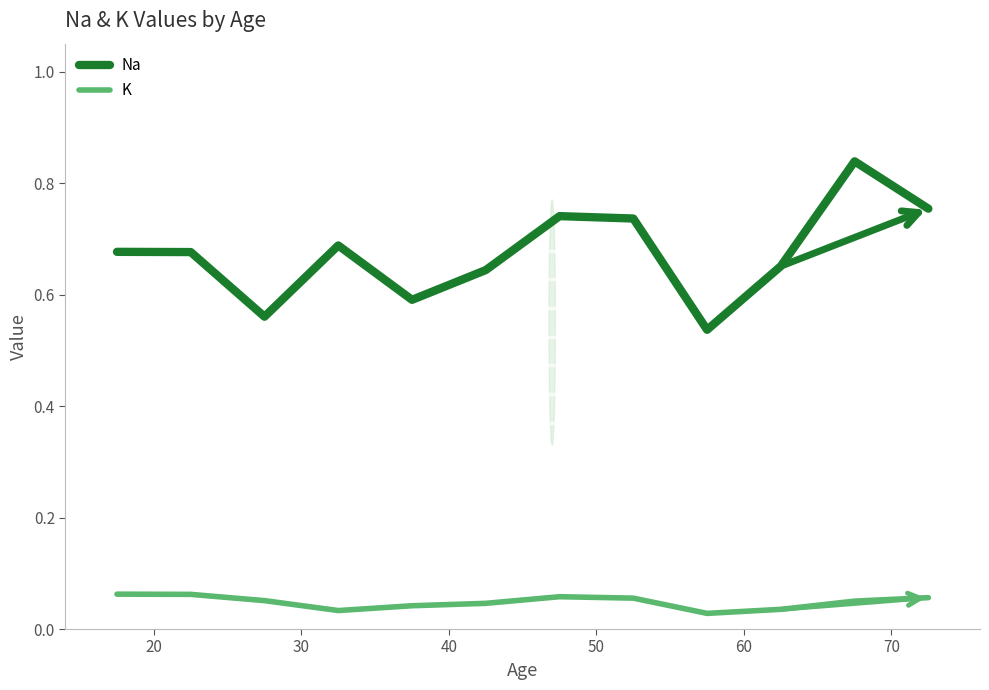

How many K values are between 0 and 1?

12